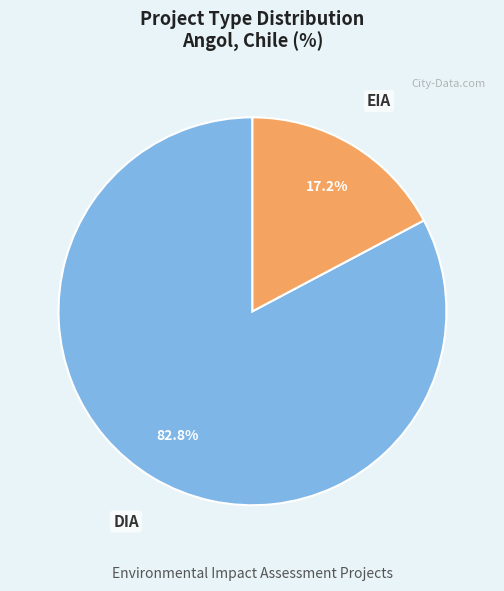

Between DIA and EIA, which is larger?

DIA